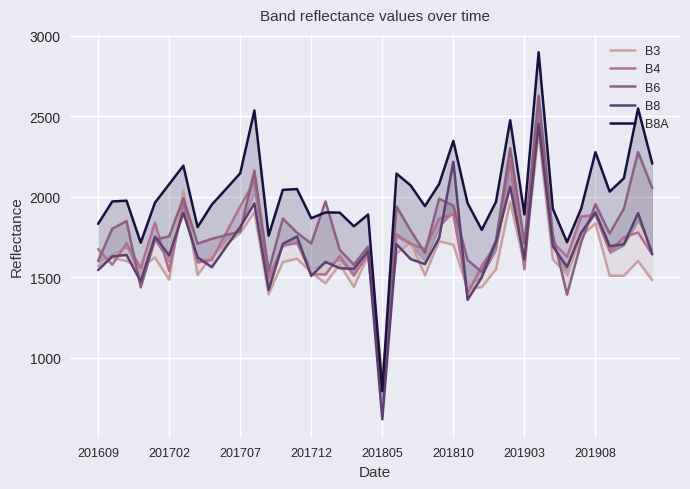

What are all the series names shown in the legend?

B3, B4, B6, B8, B8A